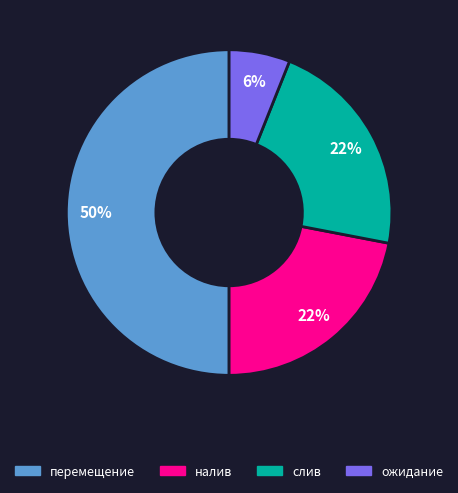

Which has a higher value, ожидание or налив?

налив